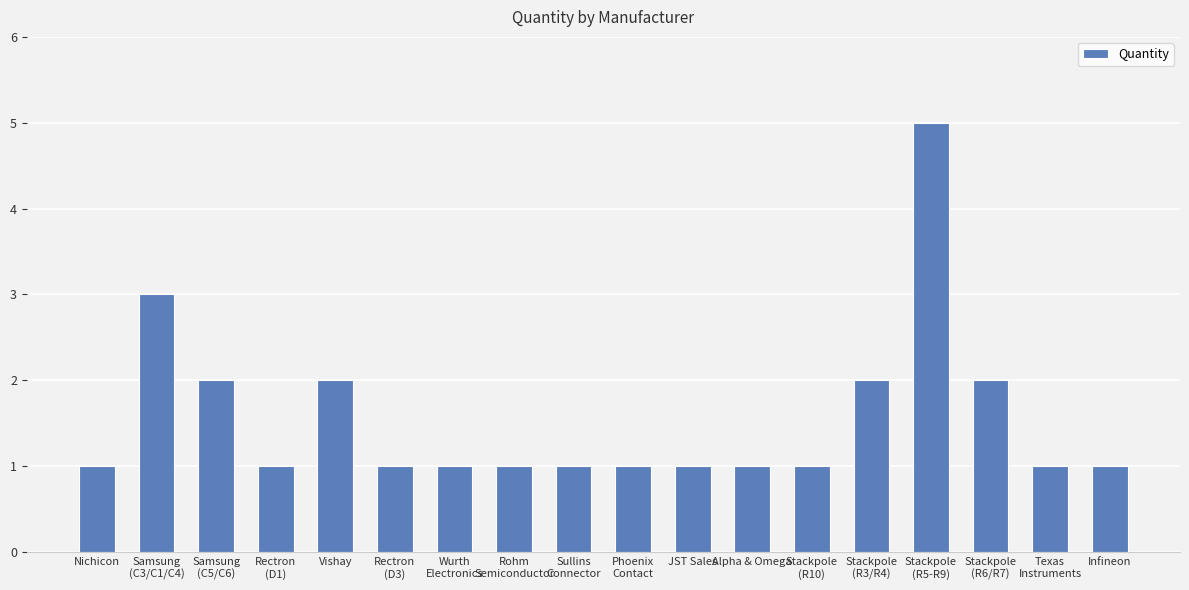

The value at Infineon is 1. True or false?

True